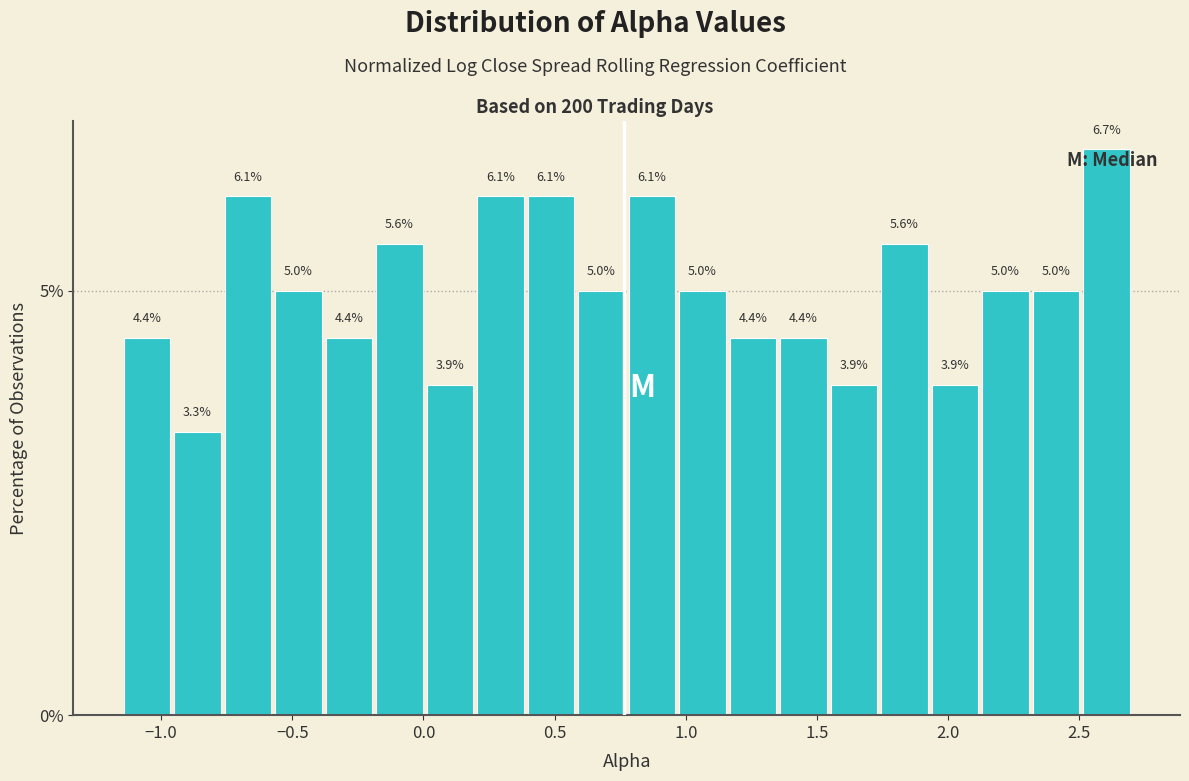

Around what value on the x-axis is the tallest bar? Give the approximate position of its centre, as read against the axis.

2.60